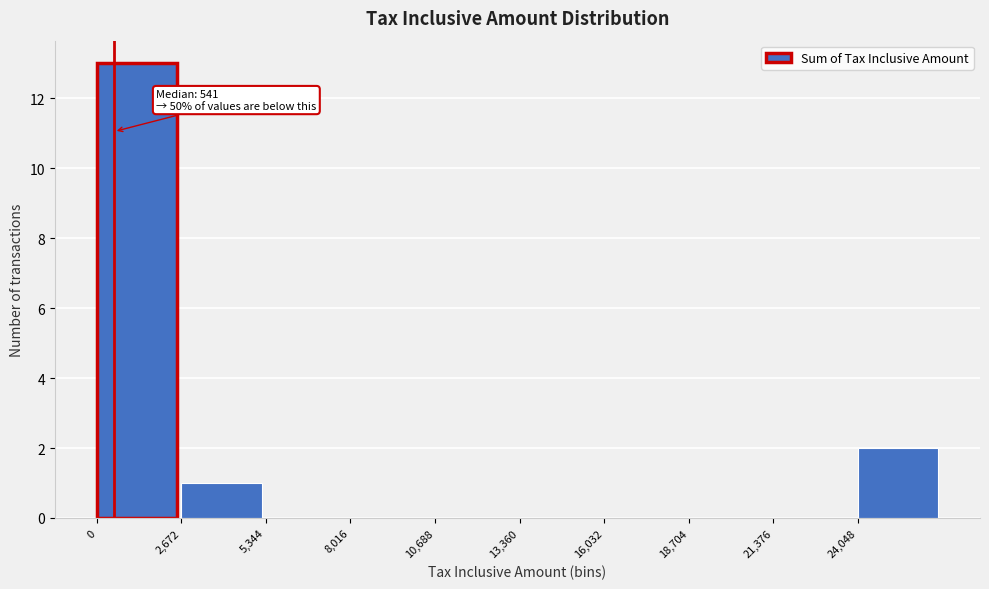

Over which range of the x-axis is the bar tallest?

0 to 2500